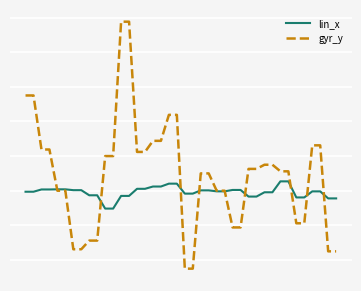

Which series ends up on top after the final intersection of gyr_y and lin_x?

lin_x